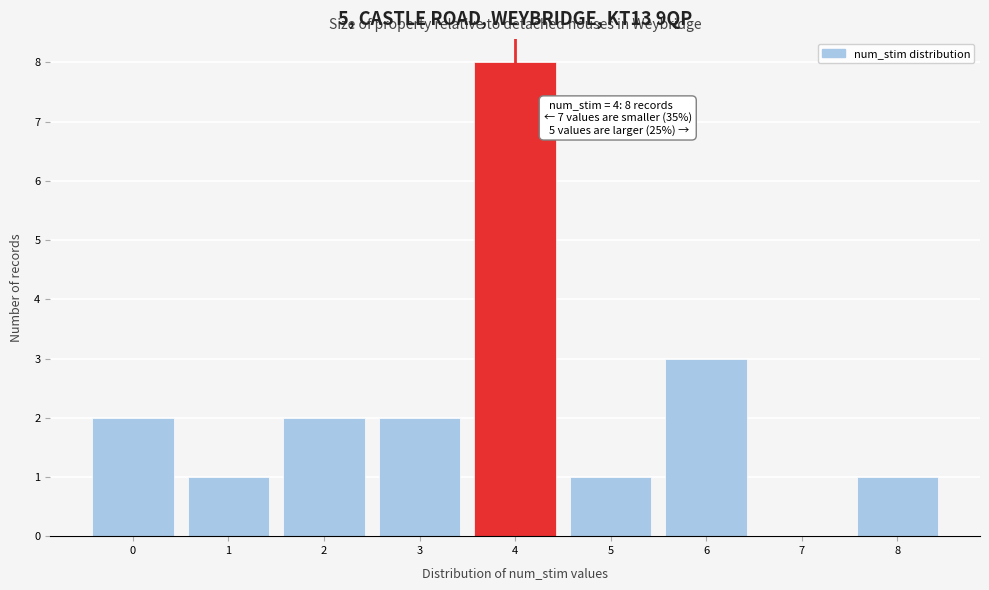

Which range on the x-axis has the tallest bar?

3.5 to 4.5